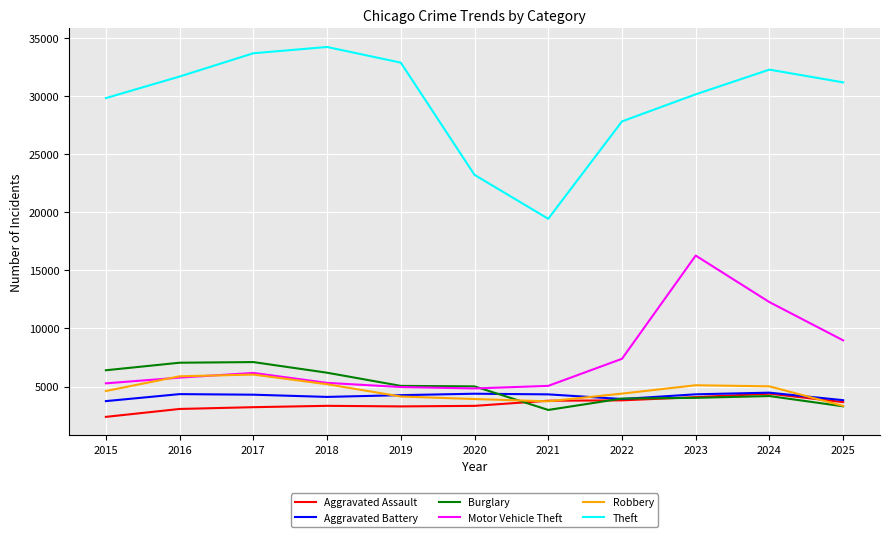

True or false: Theft has more than 2 interior local peaks.

False